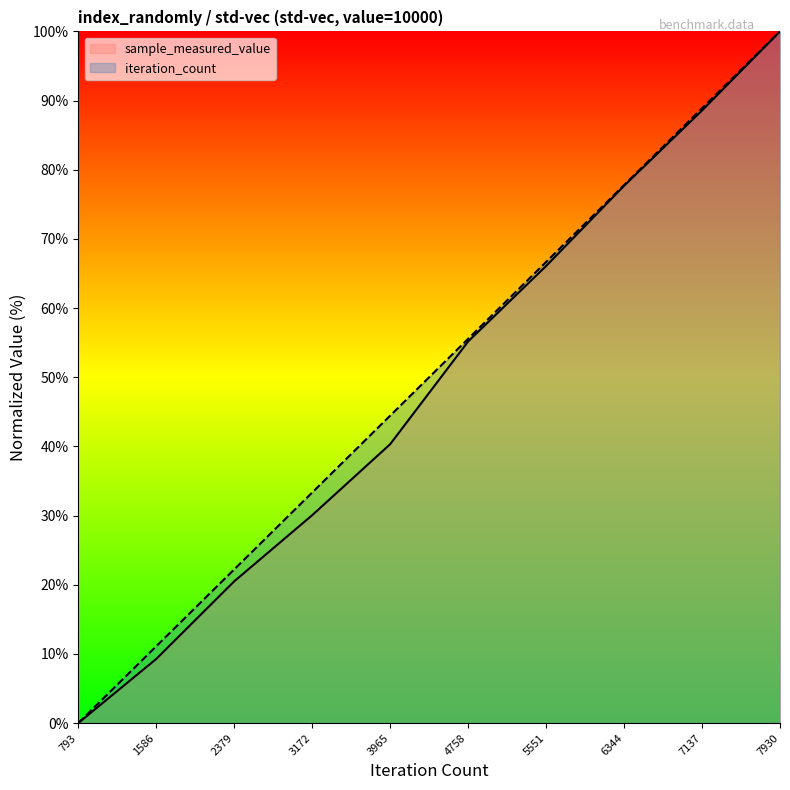

What are all the series names shown in the legend?

sample_measured_value, iteration_count